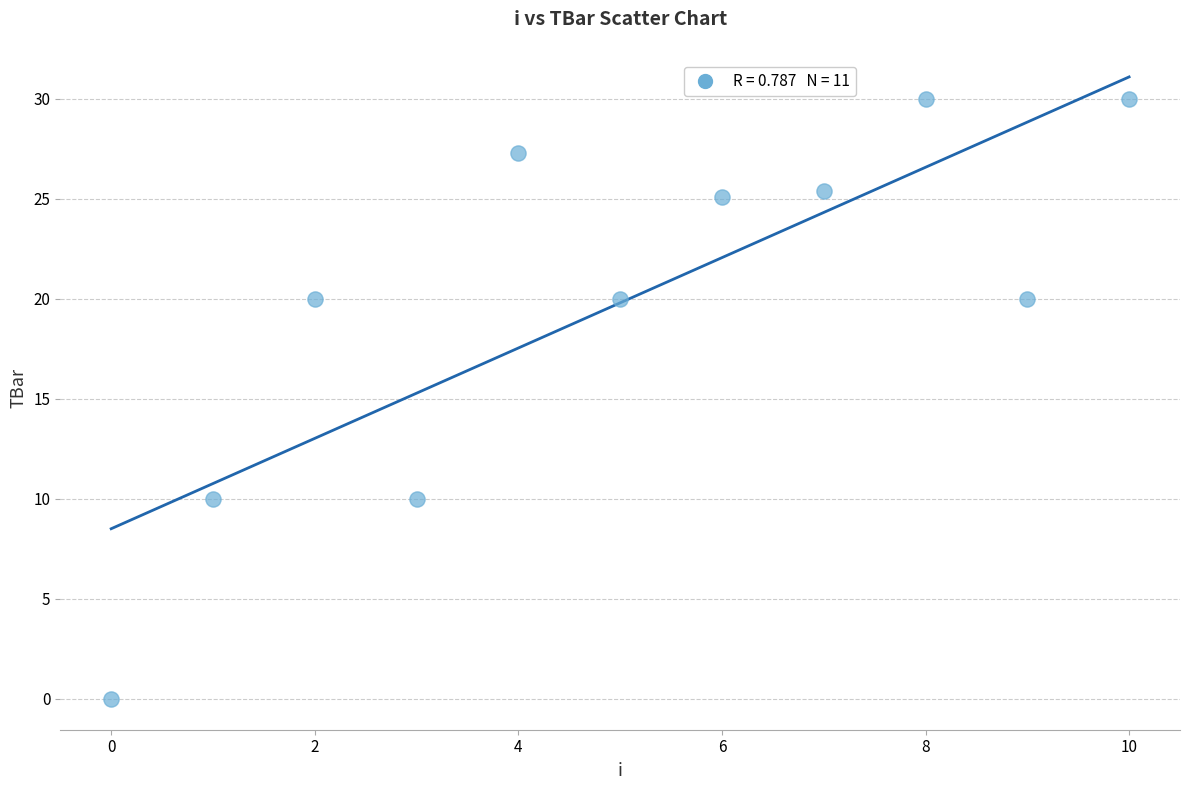

What is the average Y value?

19.8